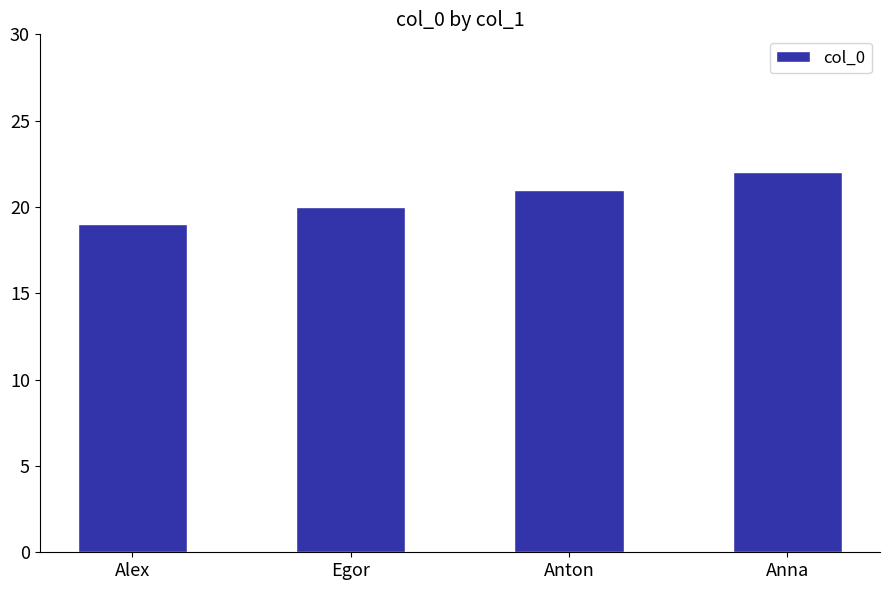

Are the bars grouped side by side (vs. stacked)?

No